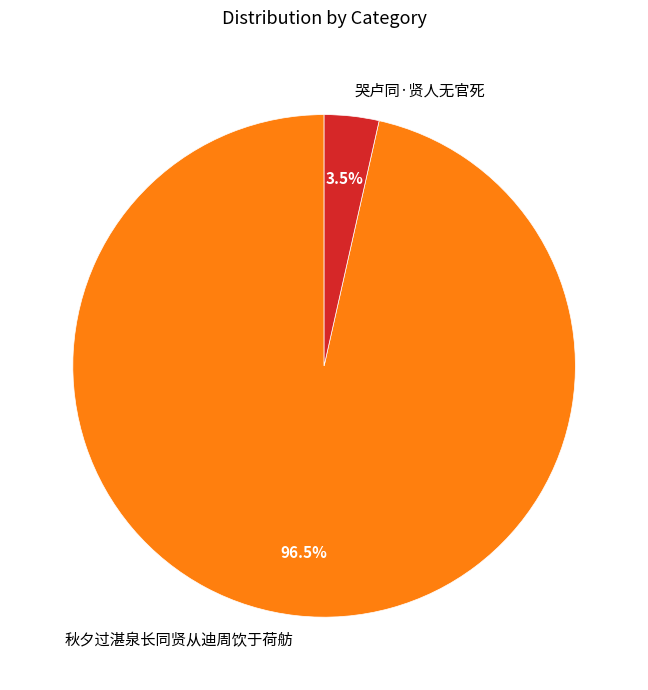

Does 哭卢同·贤人无官死 represent more than half of the total?

No